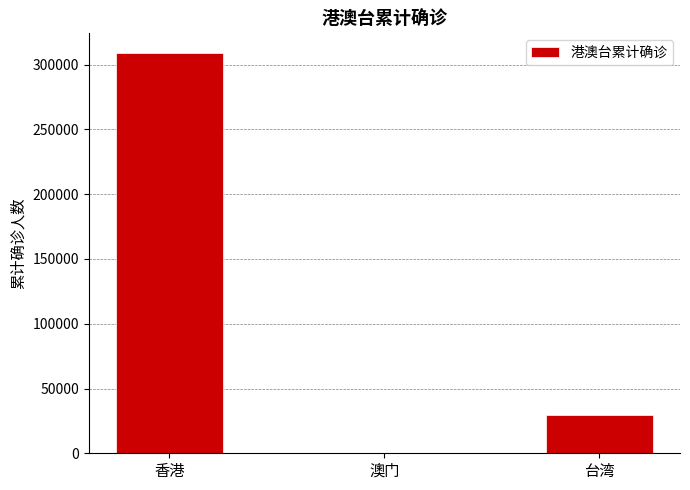

What is the approximate value at 台湾, to the nearest 100?

29600